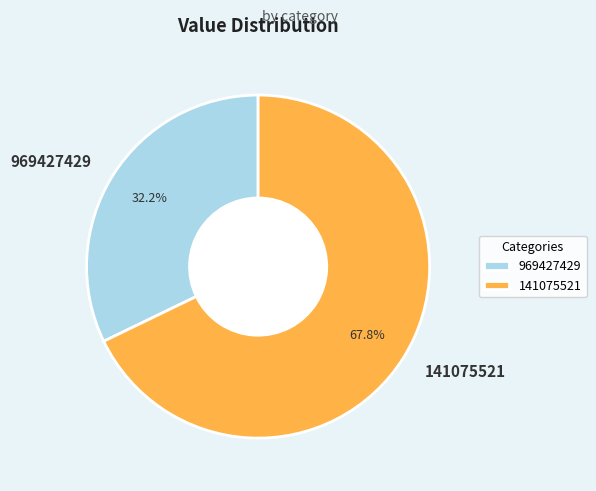

Do 969427429 and 141075521 together represent more than half of the pie?

Yes